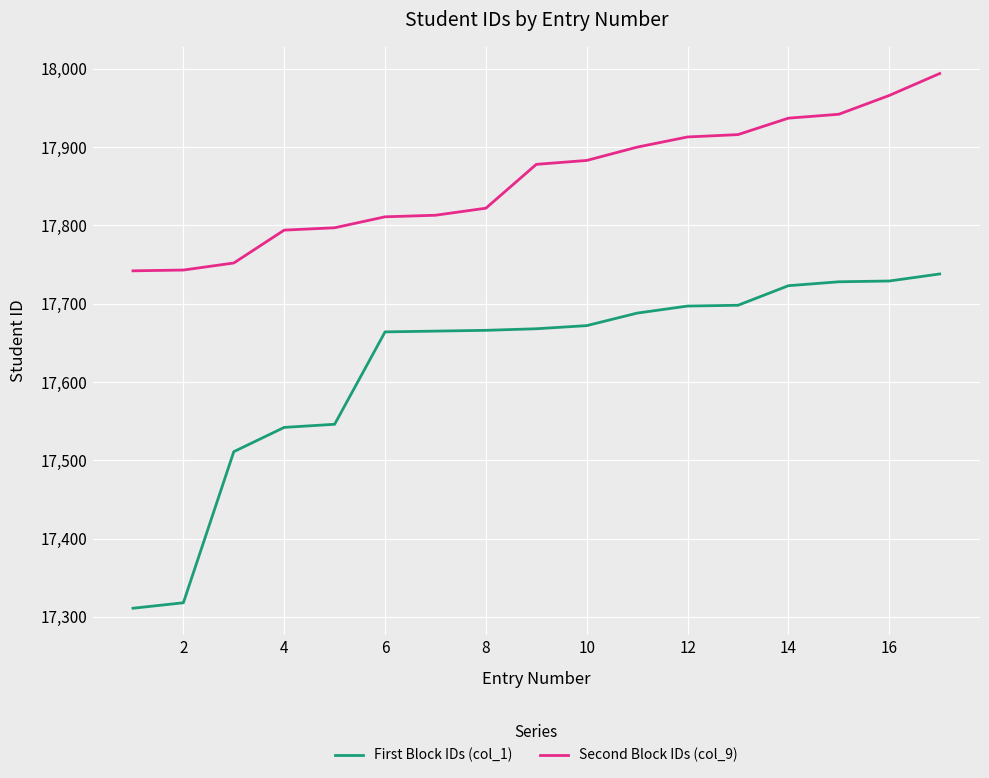

What is the smallest value displayed?

17311